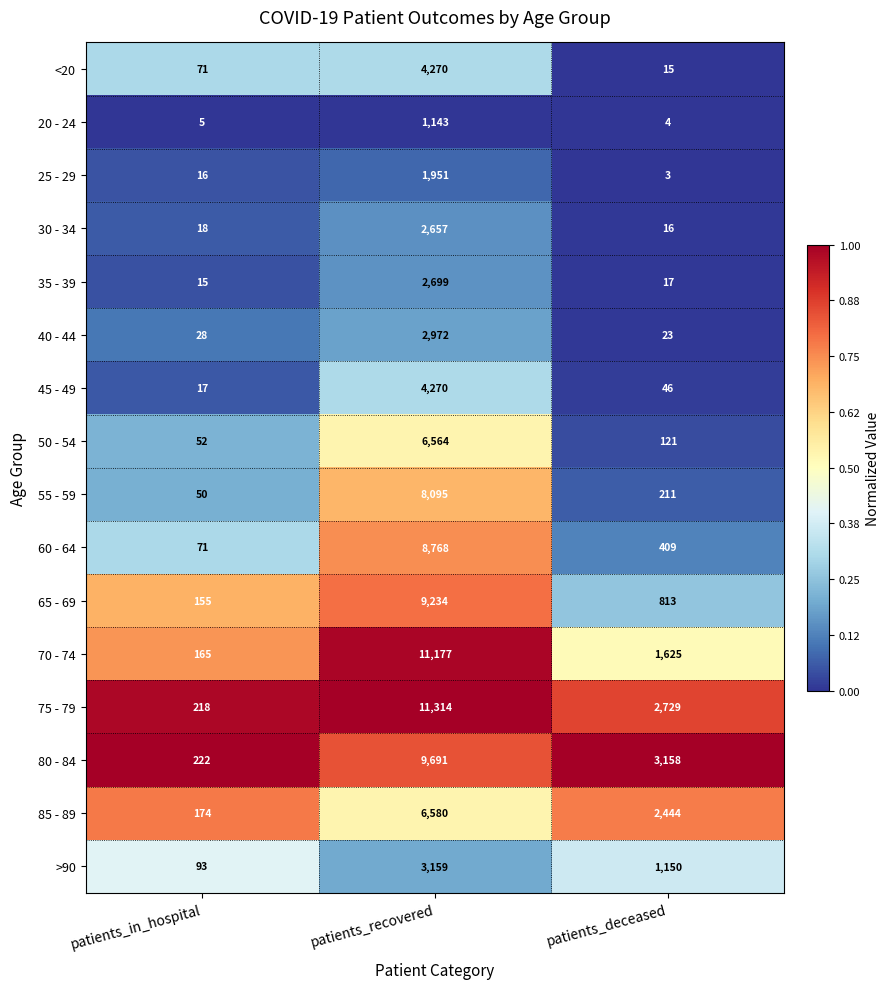

What is the difference between the maximum and minimum values in the 45 - 49 series?

4253